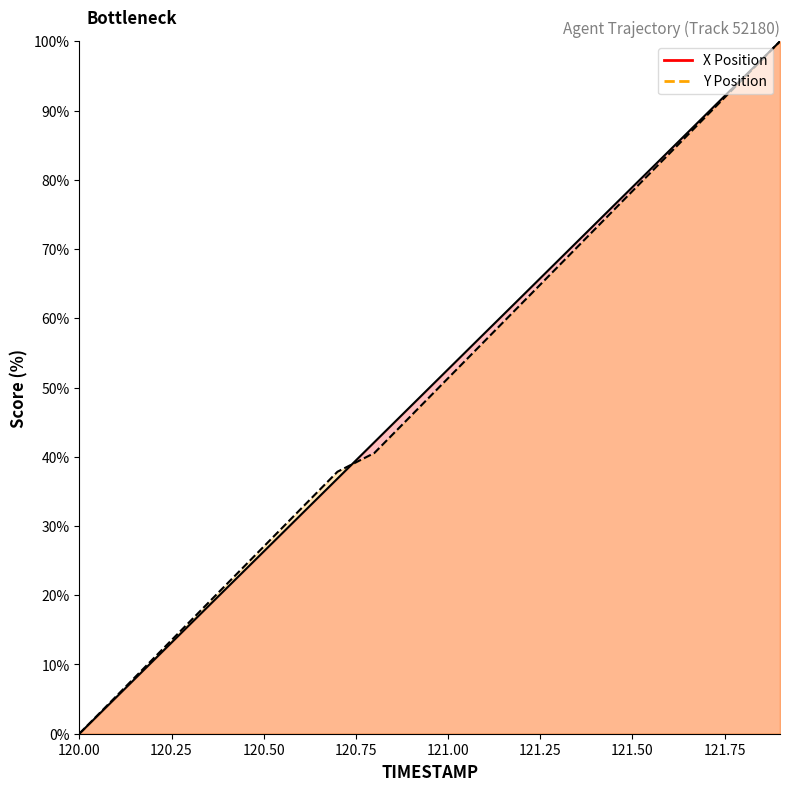

What is the difference between the highest and lowest values at 121.5?

0.6